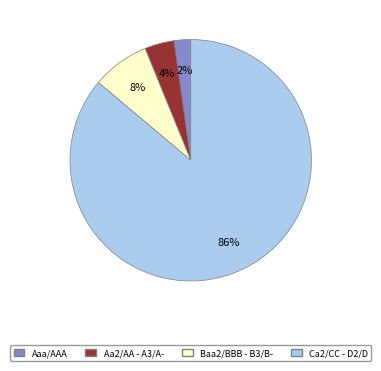

Does any single category account for the majority?

Yes